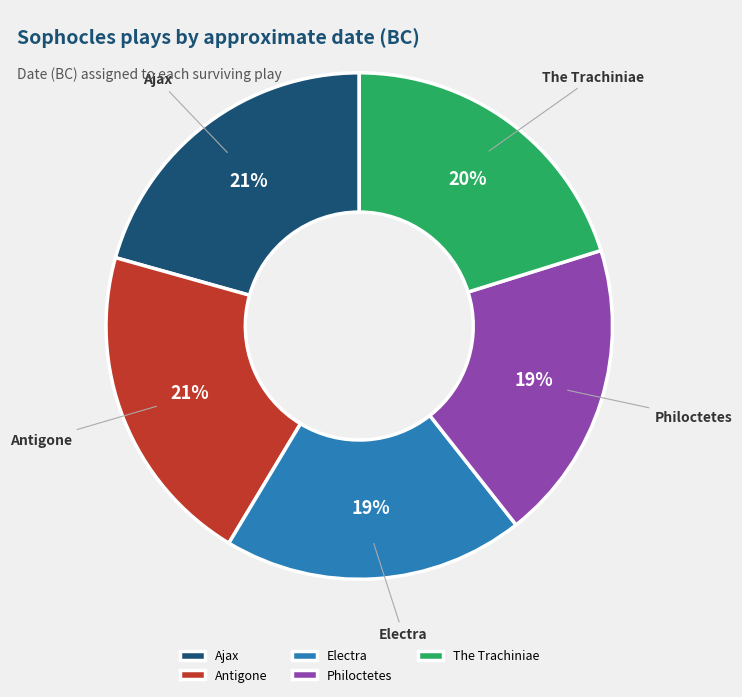

Is it true that Antigone is 21% of the pie?

True